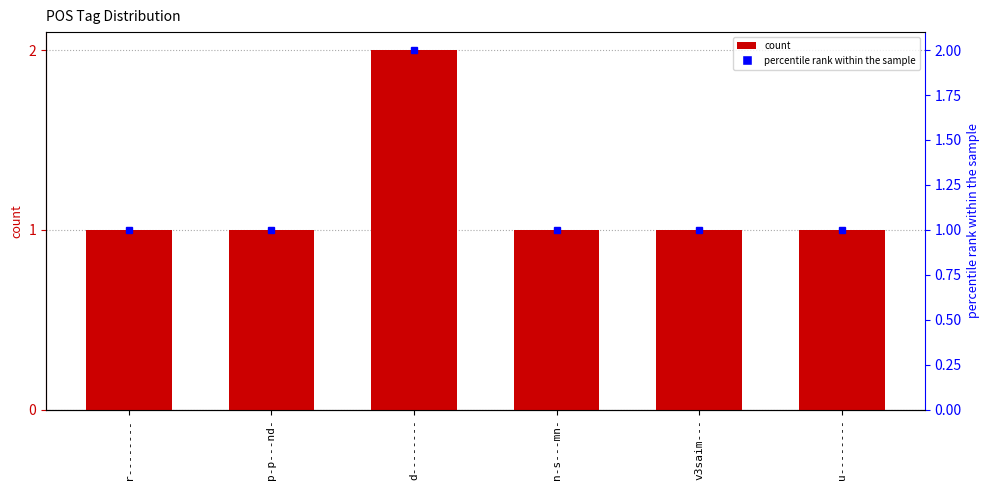

List the labels in order of value, largest first.

d--------, r--------, p-p---nd-, n-s---mn-, v3saim---, u--------